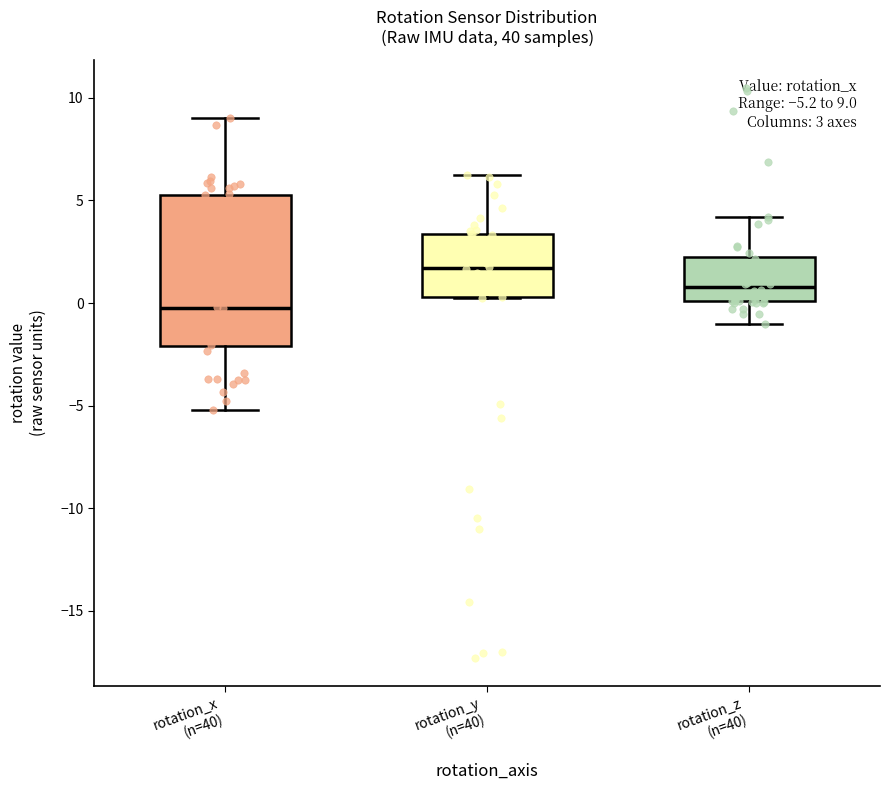

Which box is the tallest, from its lower edge to its upper edge?

rotation_x (n=40)